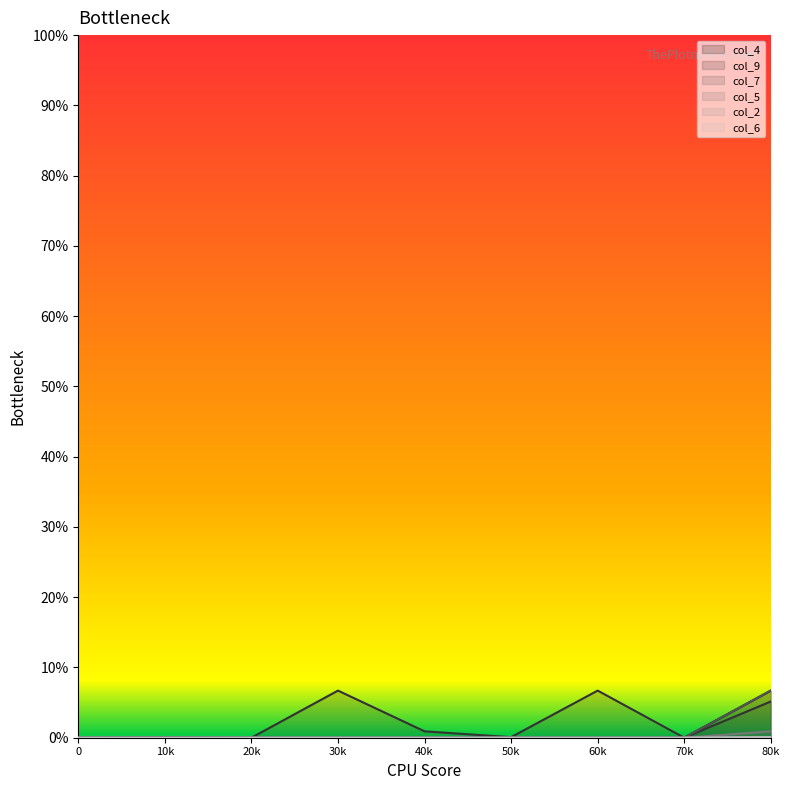

True or false: col_4 has more than 1 interior local peaks.

True